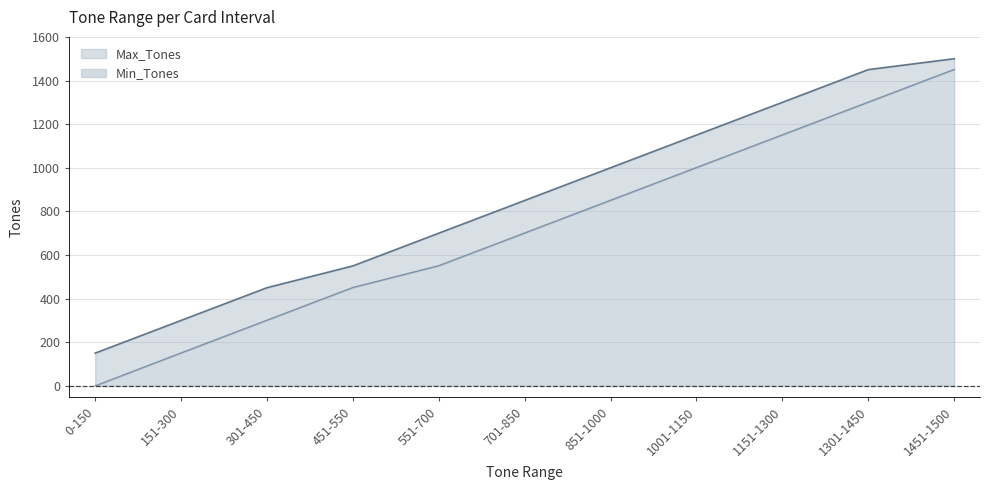

At which category is the sum across all series the highest?

1451-1500